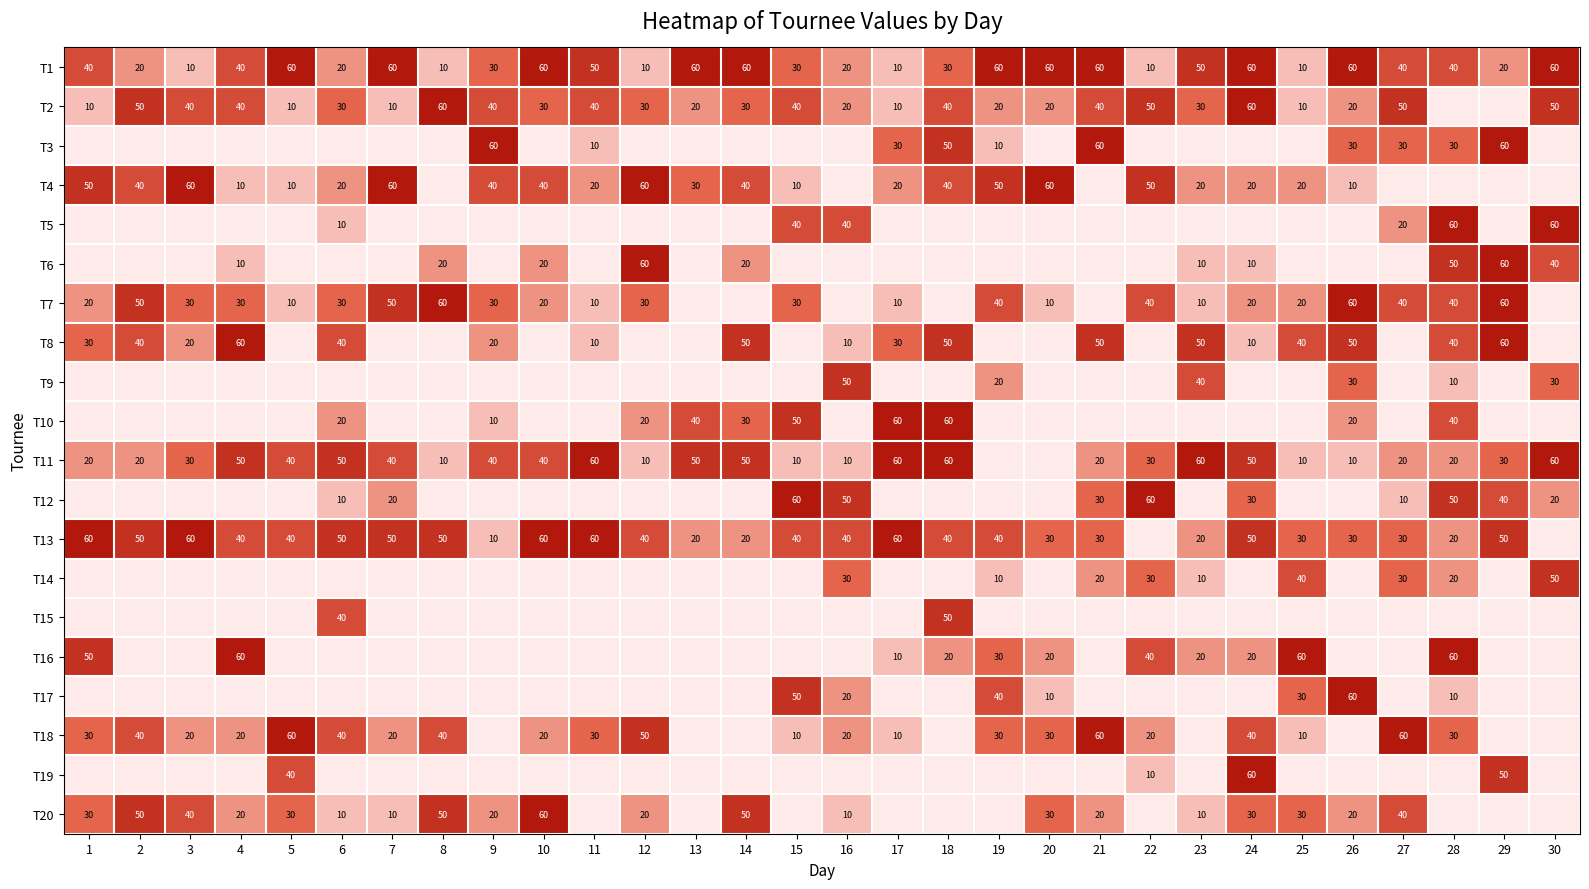

Count the number of data series in this chart.

20